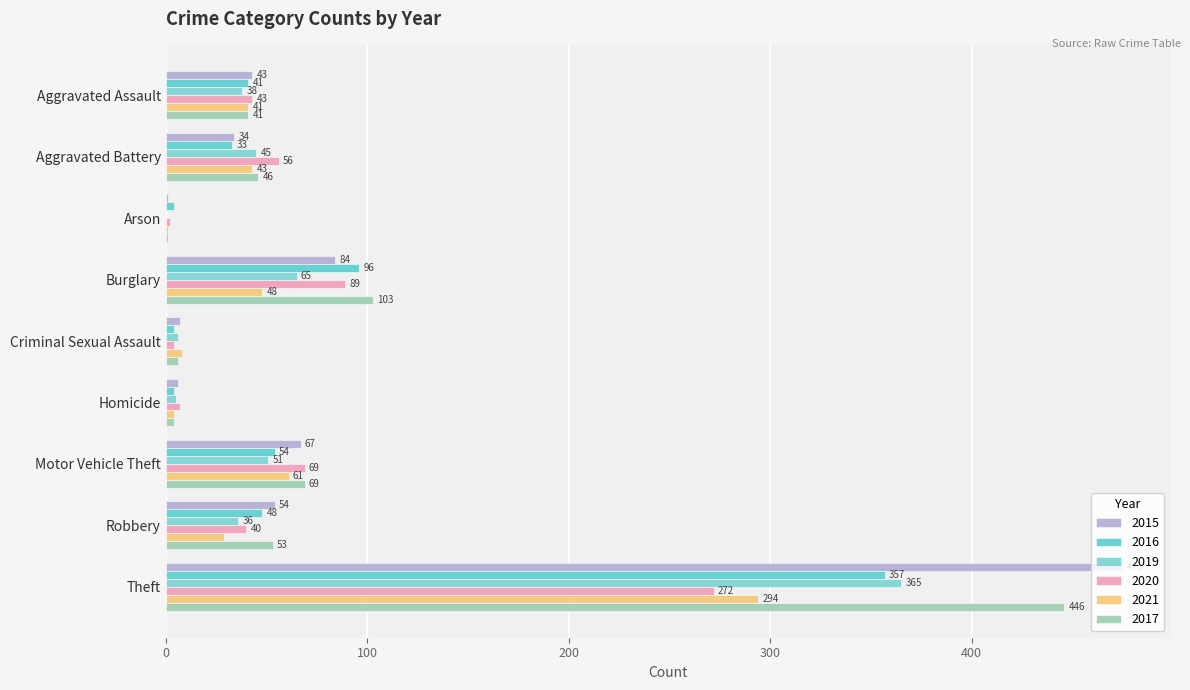

What is the sum of all 2016 values?

641